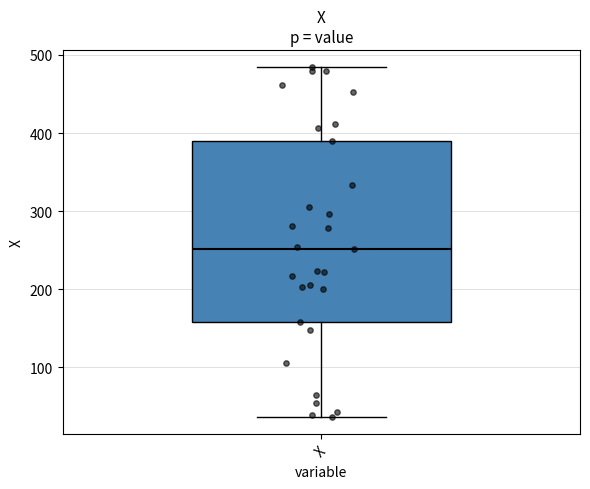

Where does the upper whisker of the box for X end on the y-axis? The values are not printed on the chart, so give them approximately, as read against the axis.

480